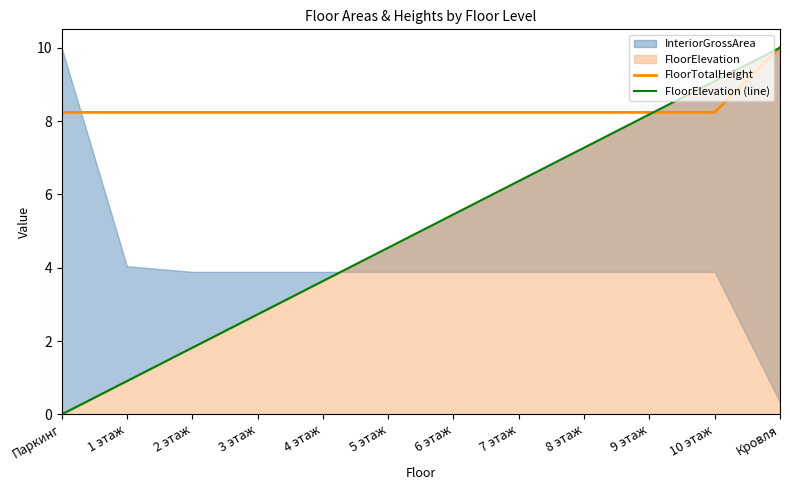

The value of FloorTotalHeight at 8 этаж is 8.2. True or false?

True